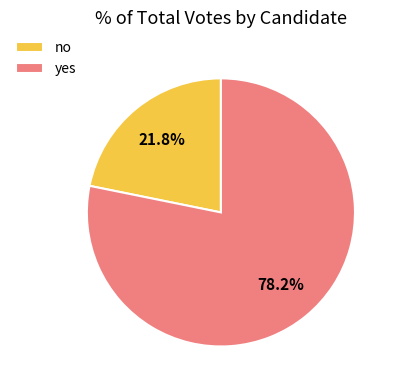

What is the ratio of the value at yes to the value at no?

3.6